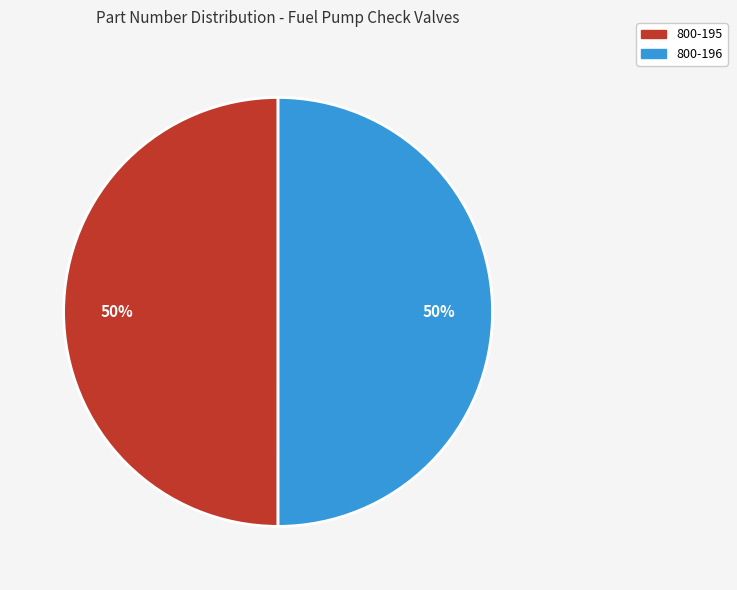

How many slices are in this pie chart?

2